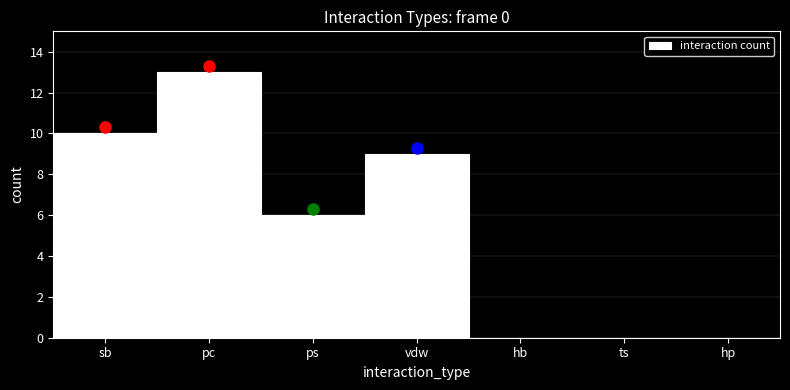

Reading left to right, what are all the values shown in this chart?

sb=10	pc=13	ps=6	vdw=9	hb=0	ts=0	hp=0